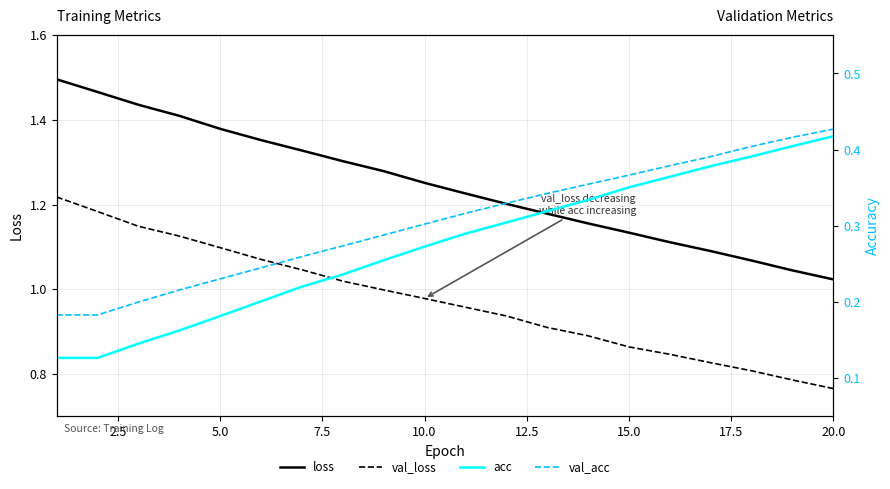

True or false: val_loss and loss intersect in this chart.

False